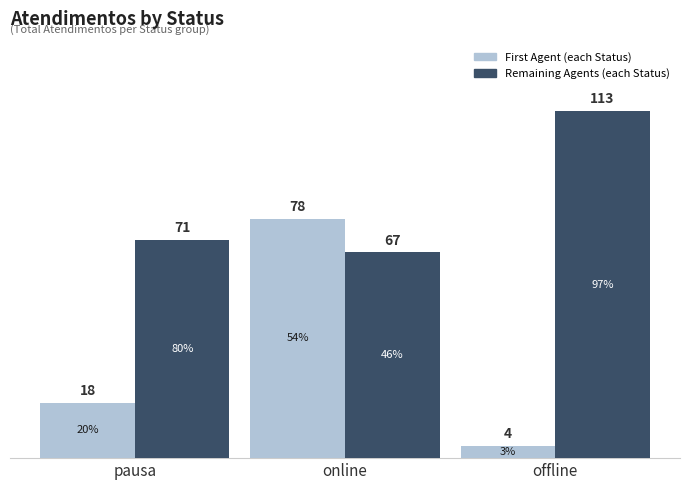

Are the bars horizontal?

No